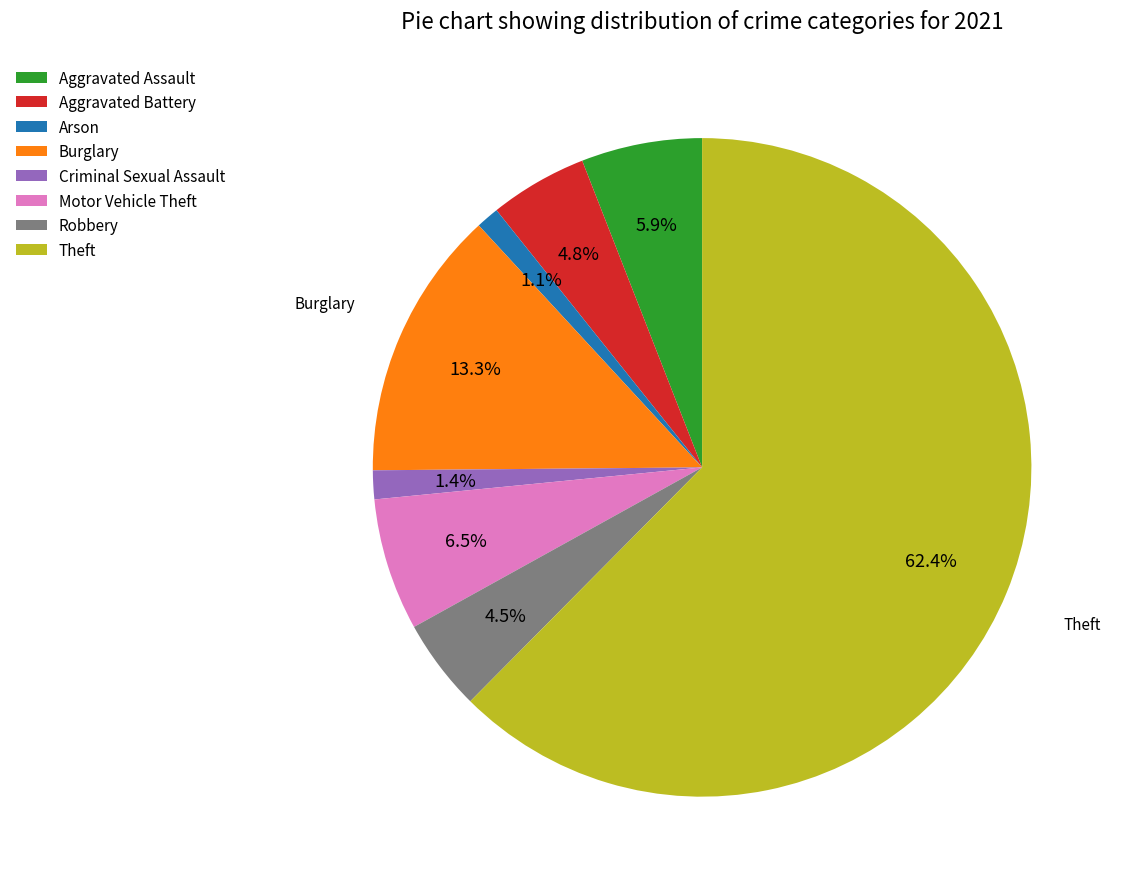

Which category has the biggest portion of the pie?

Theft